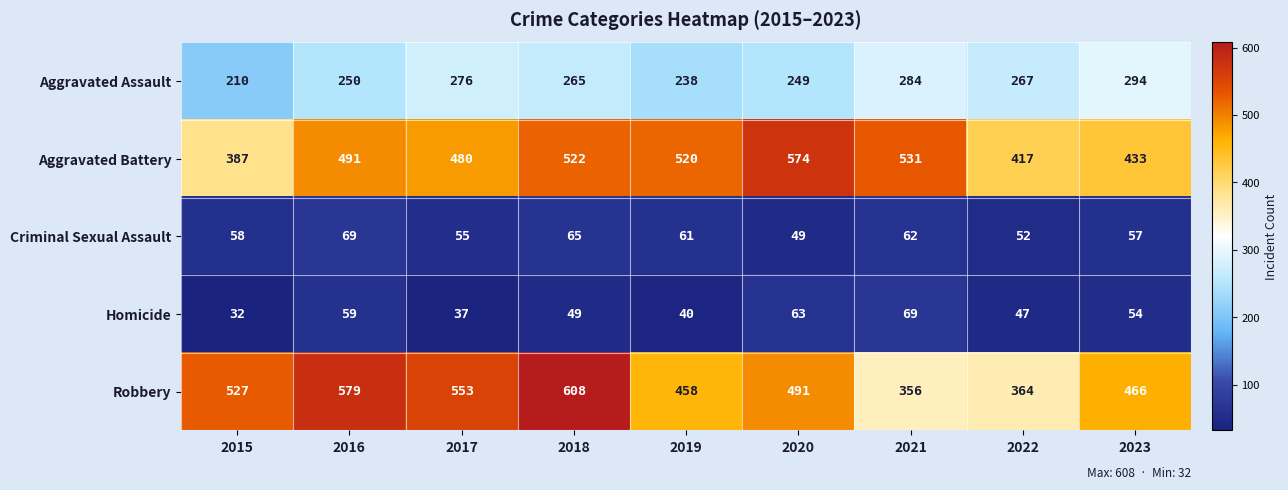

What is the difference between the Aggravated Assault values at 2020 and 2019?

11